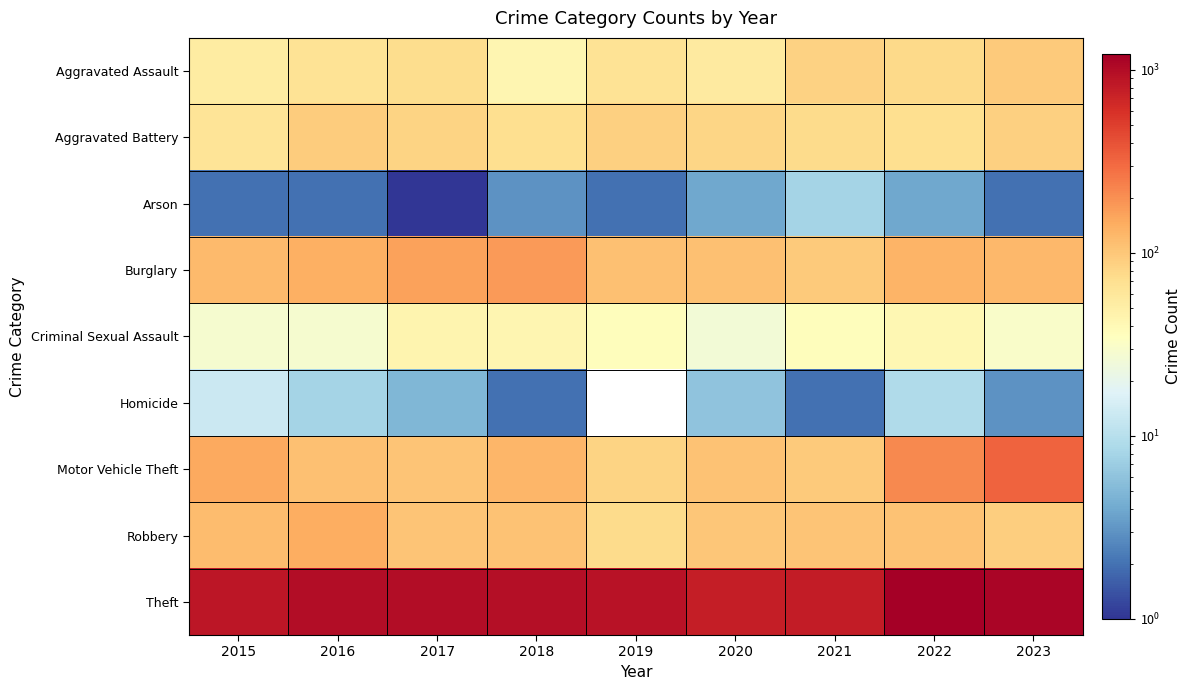

What is the total value across all series at 2020?

1277